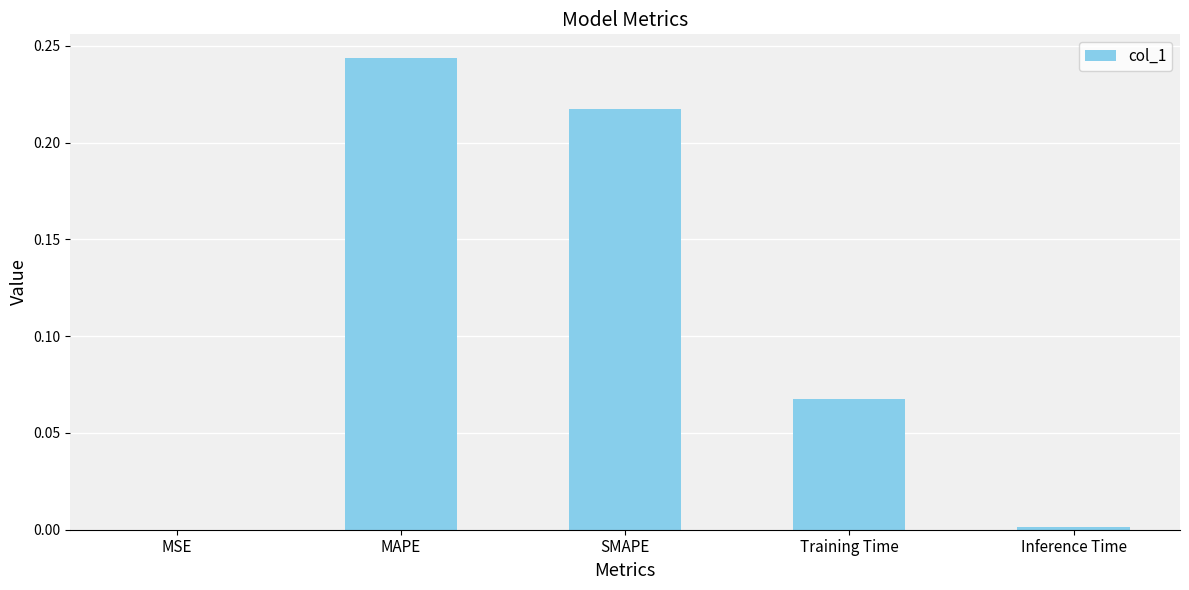

What is the sum of all values?

0.5